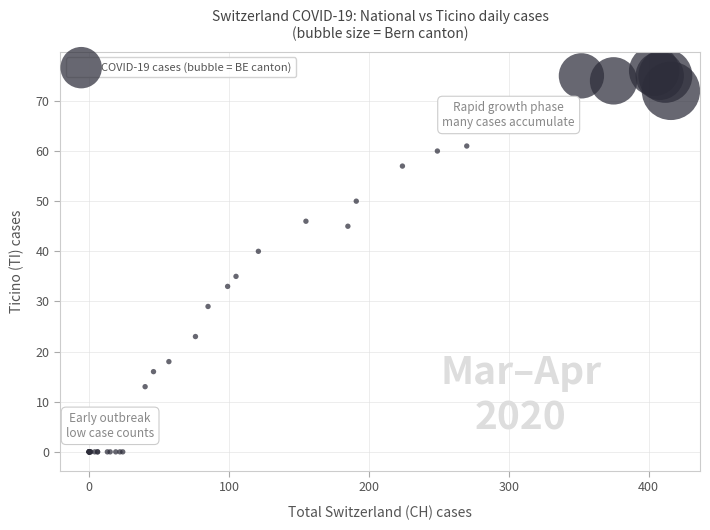

What Y value in the scatter plot is closest to 38?

40